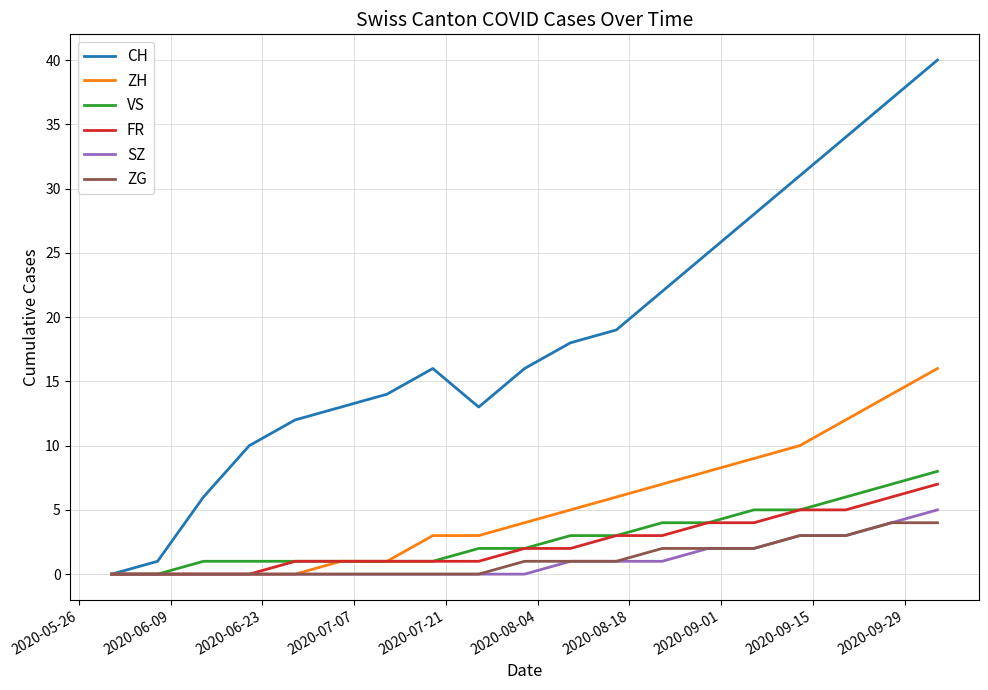

Which series has the largest total across all categories?

CH